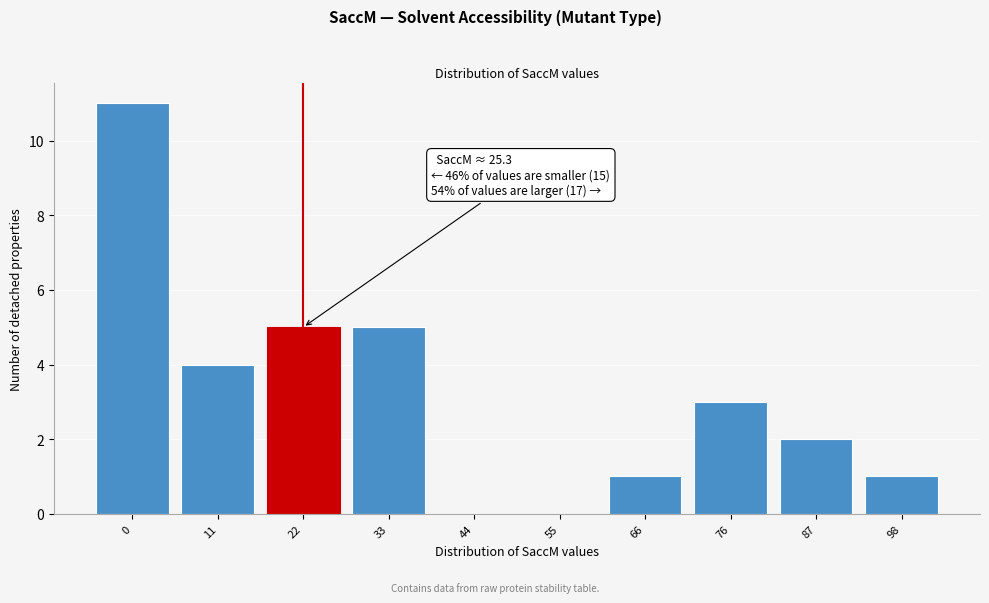

Reading right to left, list all the values displayed in this chart.

98=1	87=2	76=3	66=1	55=0	44=0	33=5	22=5	11=4	0=11